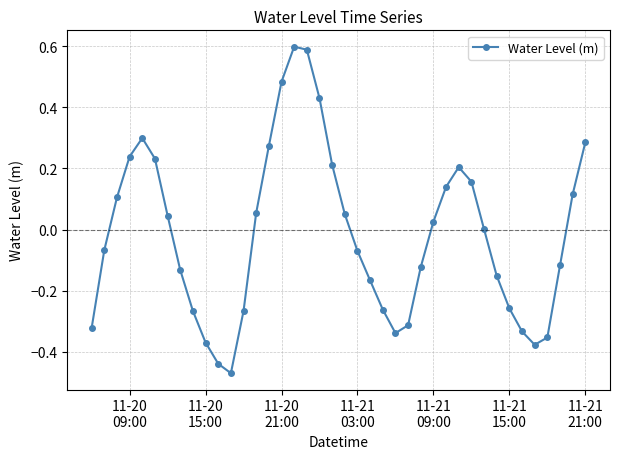

How many points are higher than both their immediate neighbors (excluding endpoints)?

3